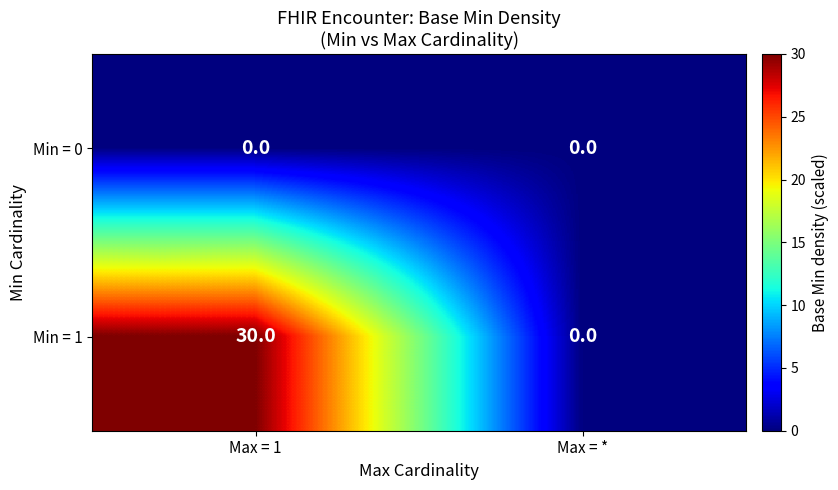

Which series changed the most between Max = 1 and Max = *?

Min = 1